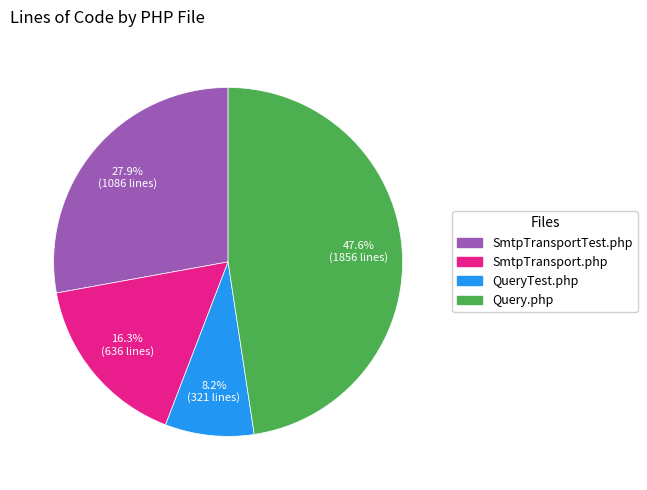

To the nearest percent, what is the average slice percentage?

25%